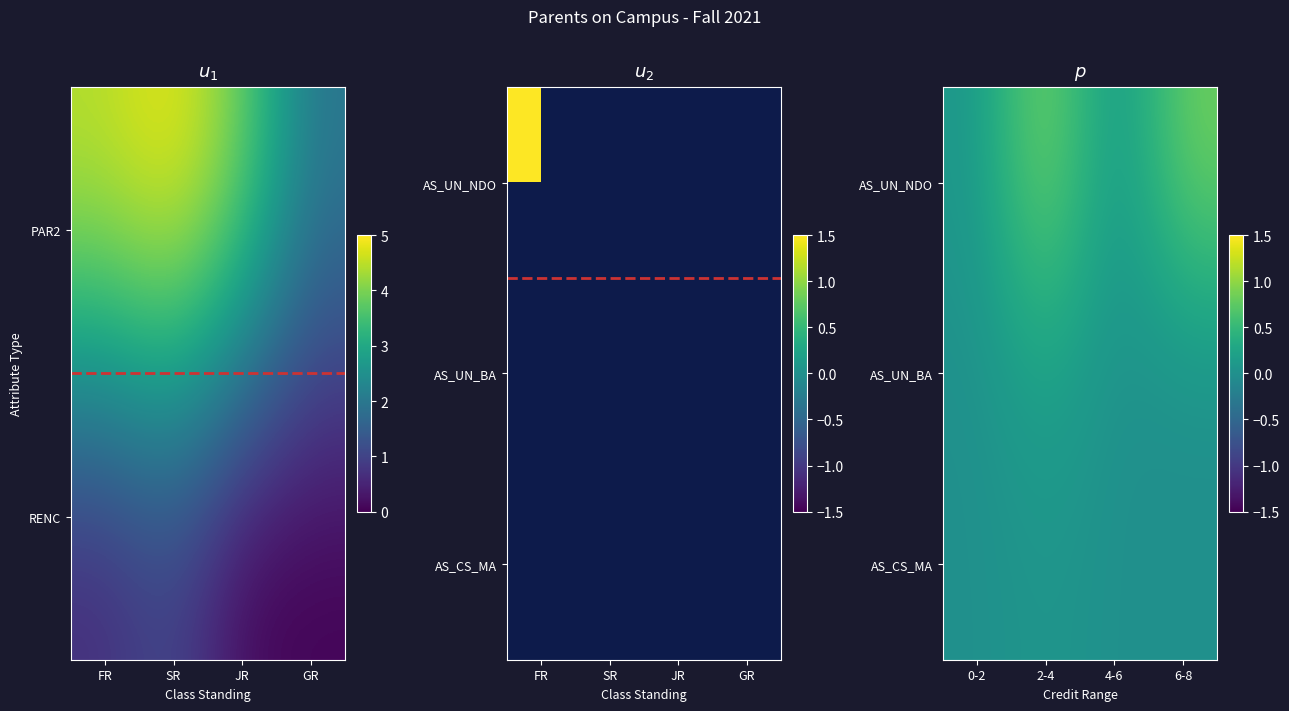

Is it true that AS_CS_MA equals -0.0 at 0-2?

False